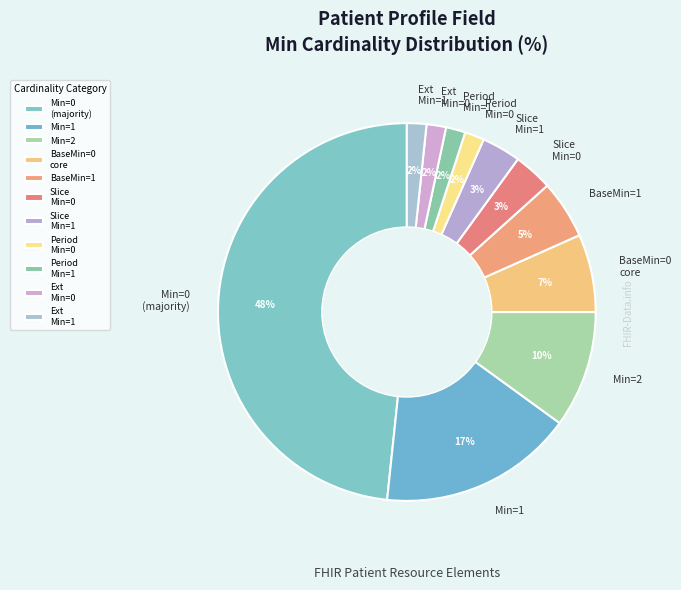

To the nearest percent, what is the average slice percentage?

9%